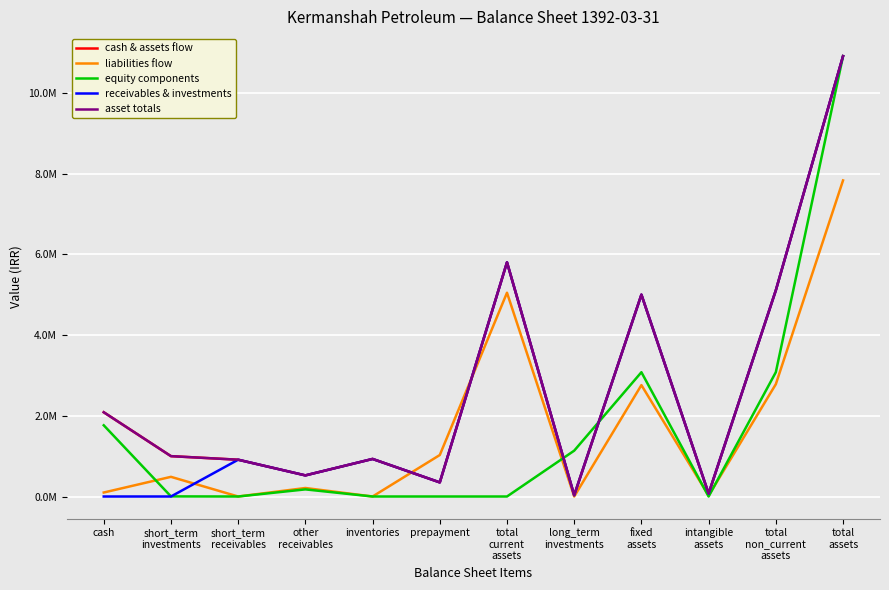

Where does the receivables & investments series first go above 911538?

inventories